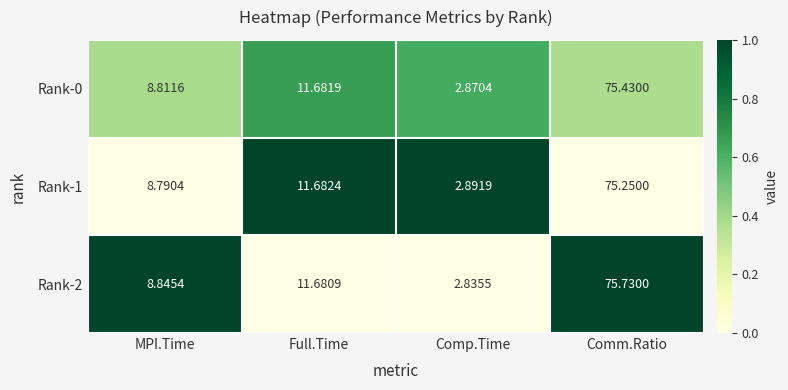

At which category does the chart reach its minimum across all series?

Comp.Time